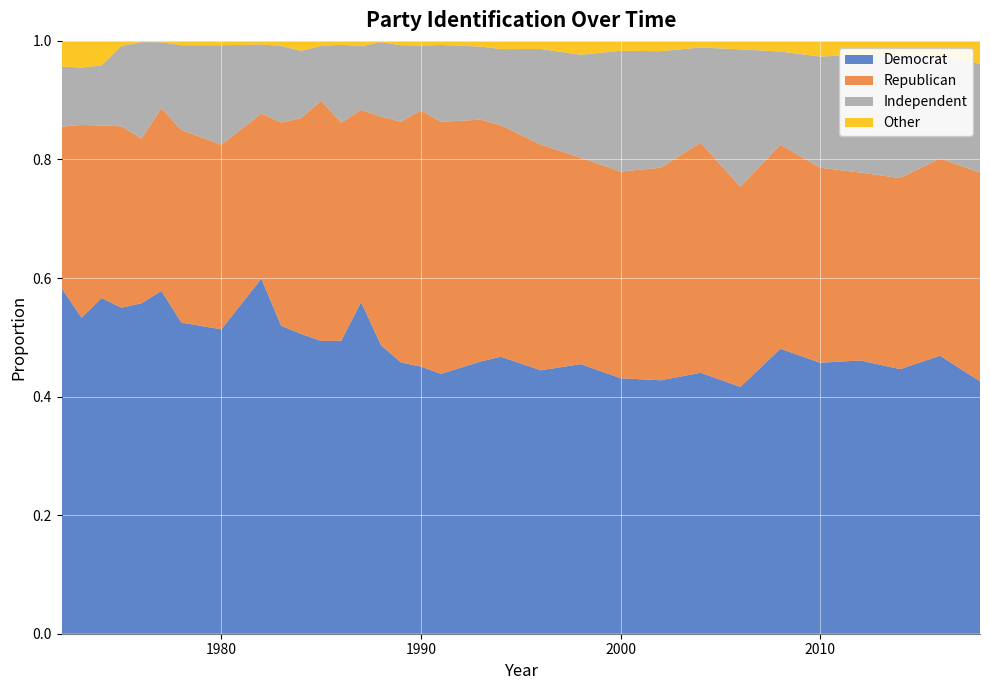

Reading left to right, what are all the values shown in this chart?

Democrat: 0.6	0.5	0.6	0.5	0.6	0.6	0.5	0.5	0.6	0.5	0.5	0.5	0.5	0.6	0.5	0.5	0.5	0.4	0.5	0.5	0.4	0.5	0.4	0.4	0.4	0.4	0.5	0.5	0.5	0.4	0.5	0.4
Republican: 0.3	0.3	0.3	0.3	0.3	0.3	0.3	0.3	0.3	0.3	0.4	0.4	0.4	0.3	0.4	0.4	0.4	0.4	0.4	0.4	0.4	0.3	0.3	0.4	0.4	0.3	0.3	0.3	0.3	0.3	0.3	0.4
Independent: 0.1	0.1	0.1	0.1	0.2	0.1	0.1	0.2	0.1	0.1	0.1	0.1	0.1	0.1	0.1	0.1	0.1	0.1	0.1	0.1	0.2	0.2	0.2	0.2	0.2	0.2	0.2	0.2	0.2	0.2	0.2	0.2
Other: 0.0	0.0	0.0	0.0	0.0	0.0	0.0	0.0	0.0	0.0	0.0	0.0	0.0	0.0	0.0	0.0	0.0	0.0	0.0	0.0	0.0	0.0	0.0	0.0	0.0	0.0	0.0	0.0	0.0	0.0	0.0	0.0